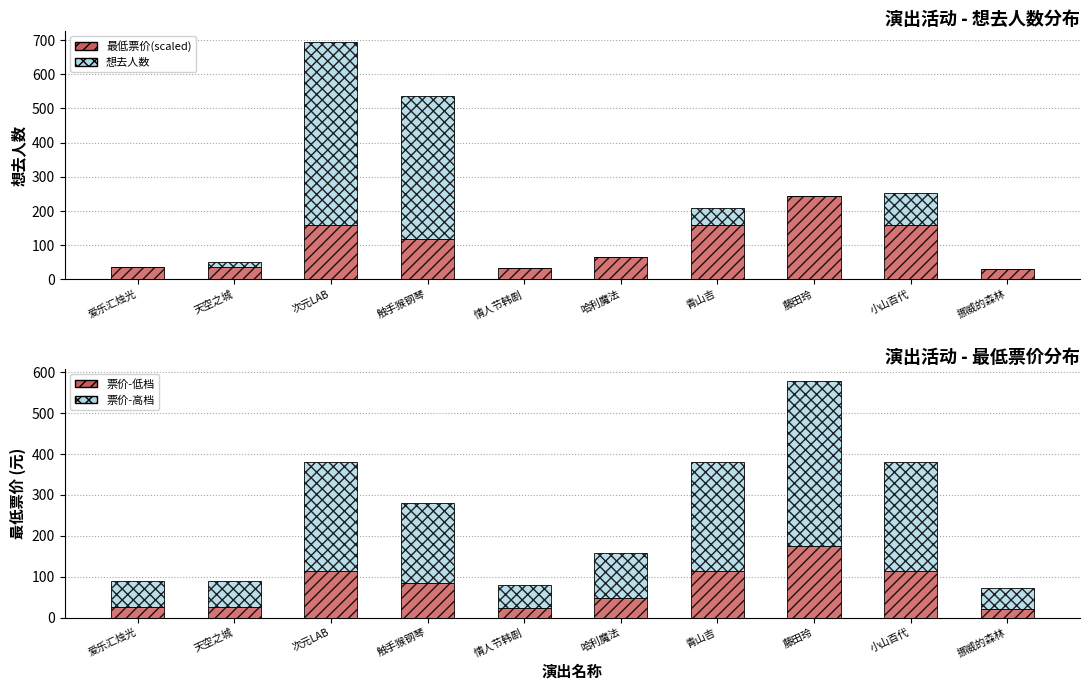

At which label is 最低票价(底) closest to 97?

触手猴钢琴